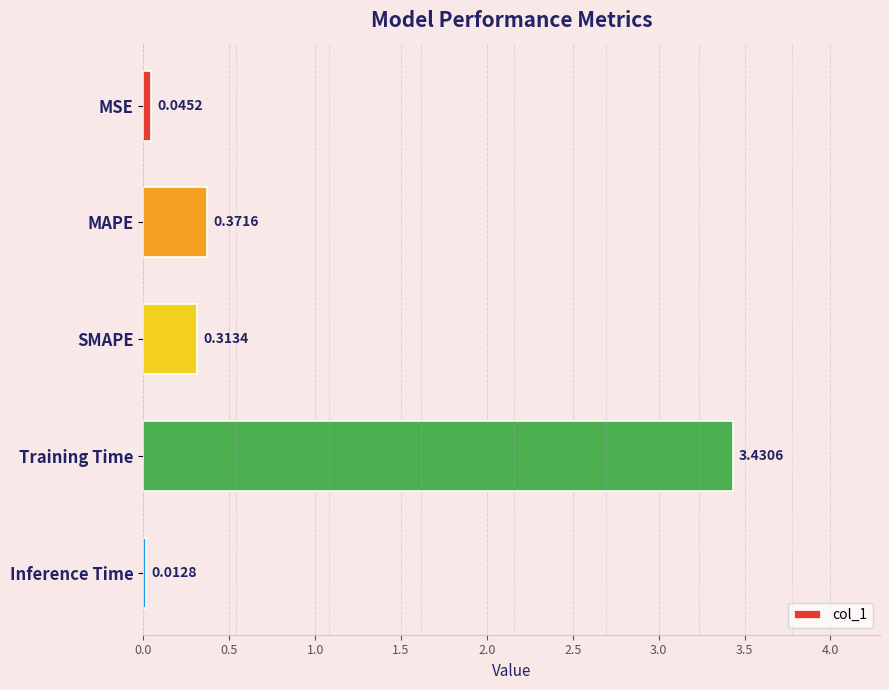

Where is the data nearest to the value 1?

MAPE